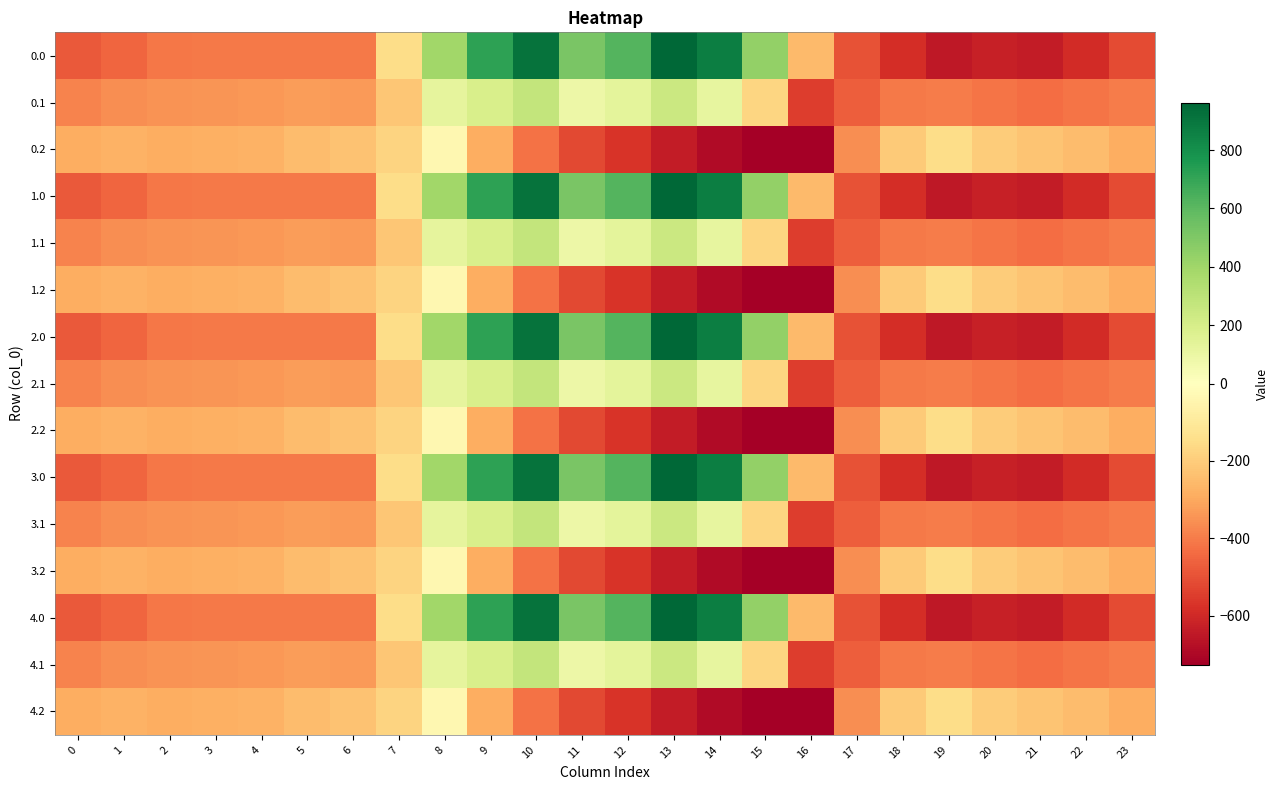

How many distinct data groups are displayed?

15